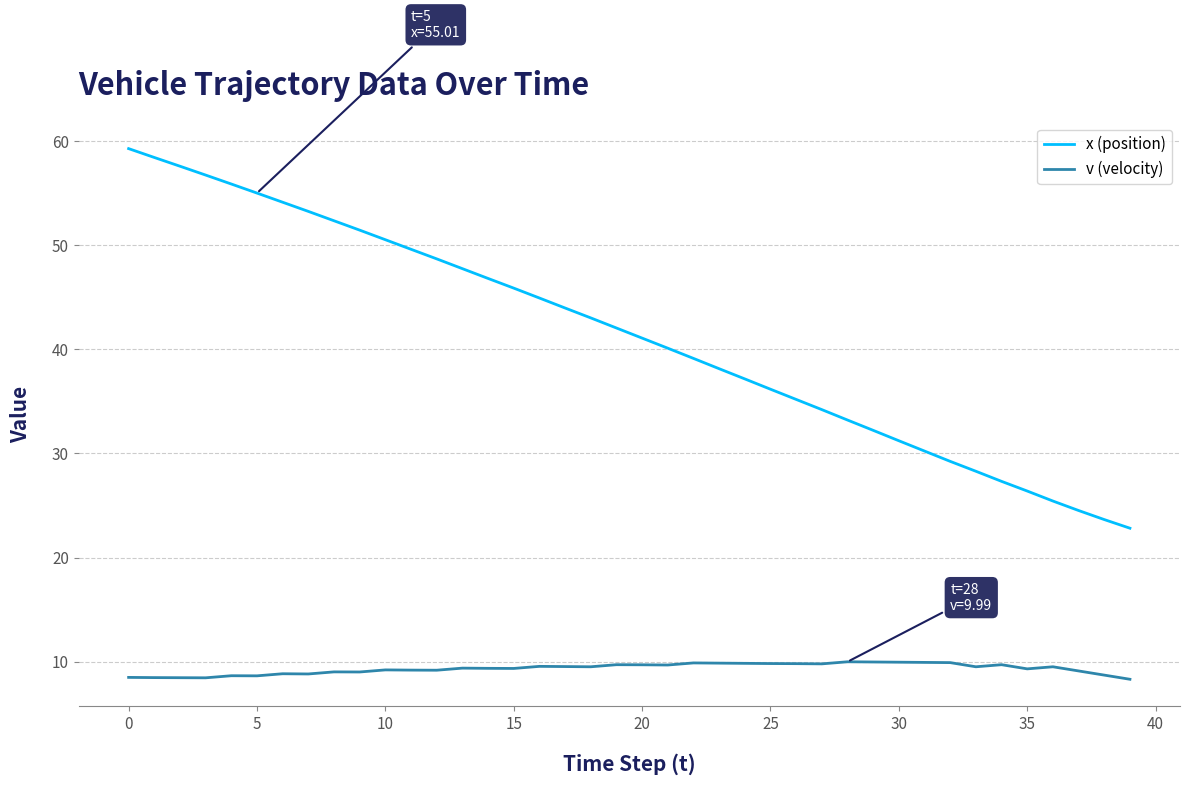

How many series are shown in this chart?

2